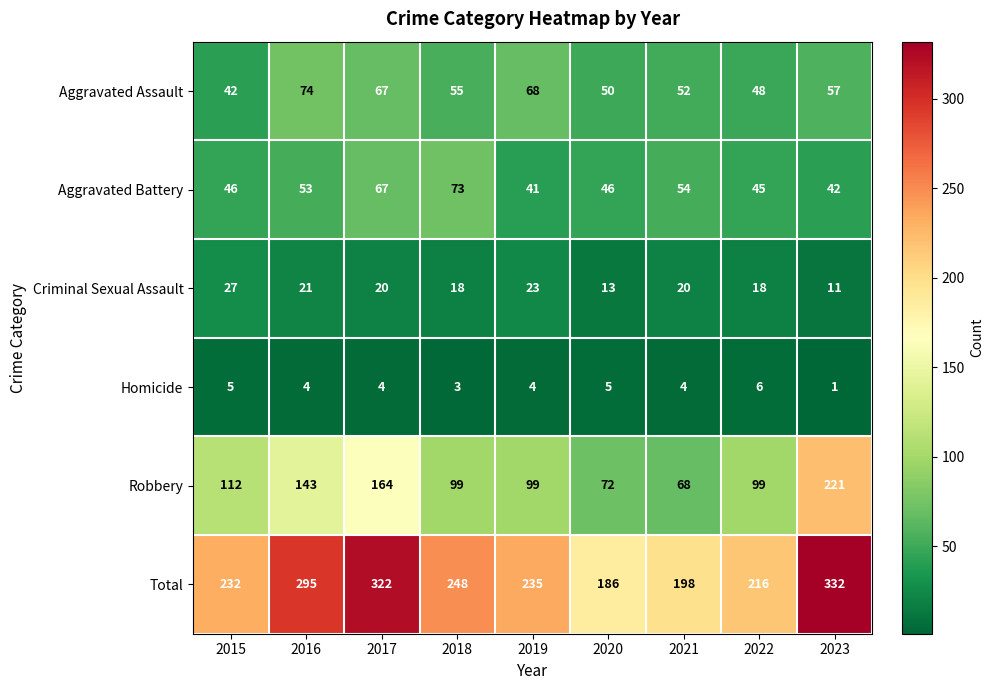

Which series has the largest total across all categories?

Total